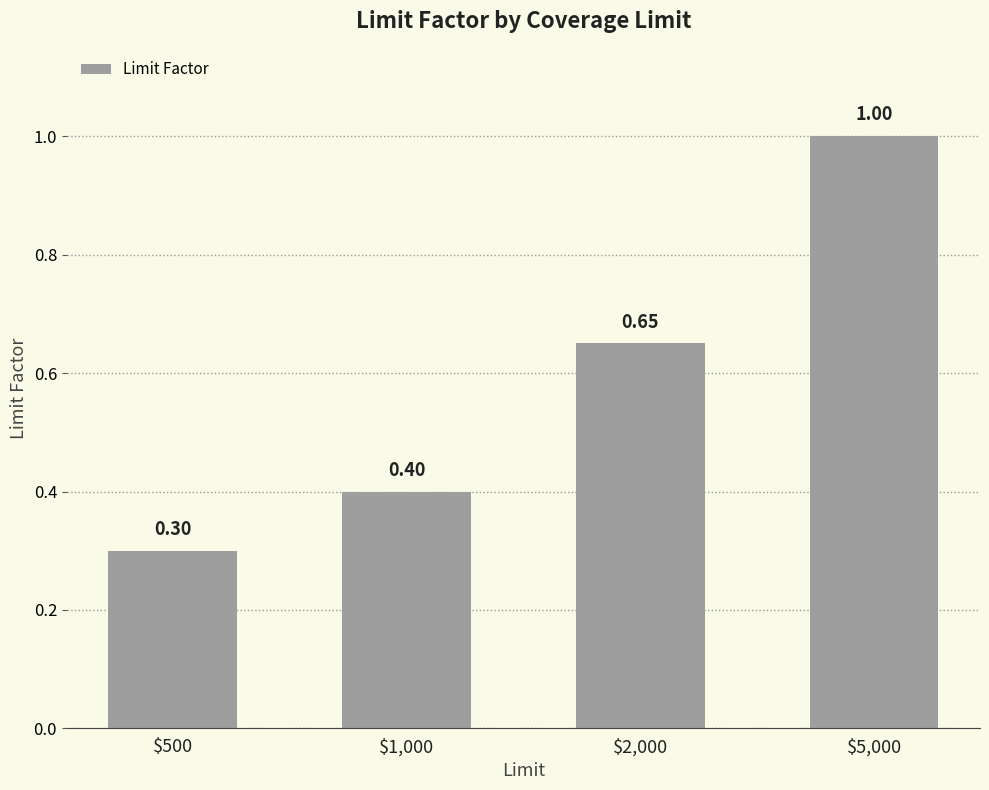

What is the smallest value displayed?

0.3